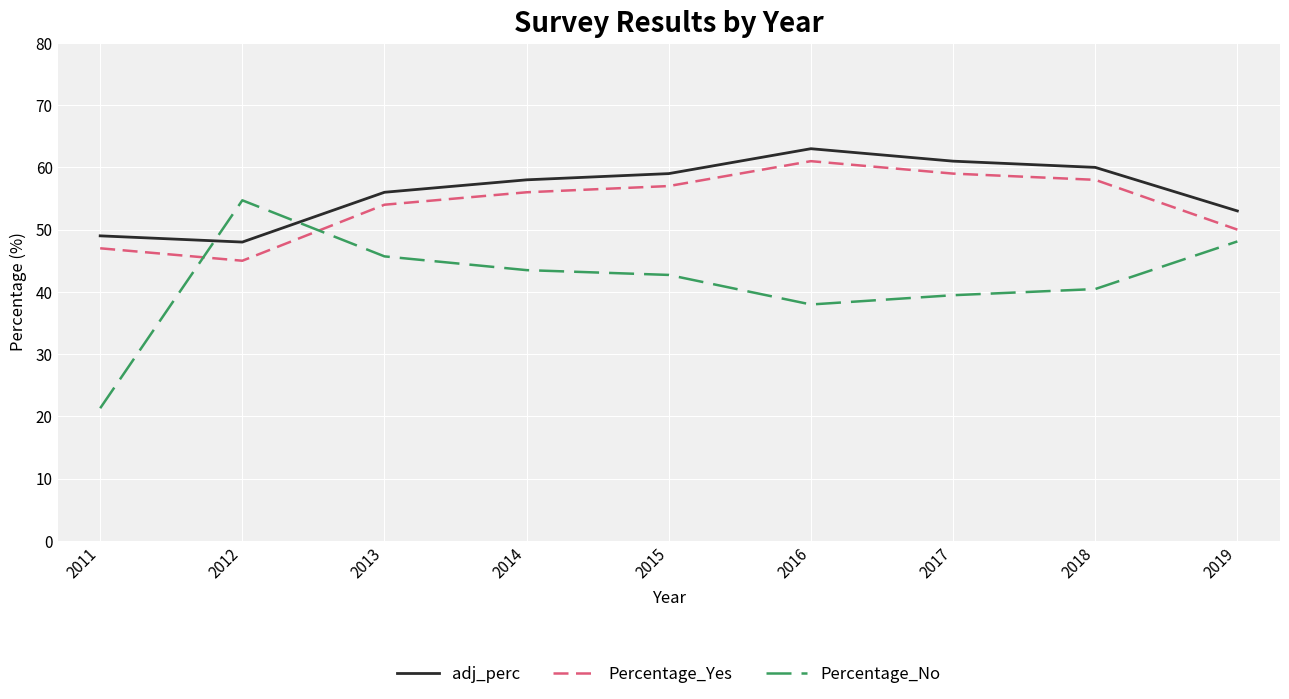

Does the chart display data point markers on the line(s)?

No